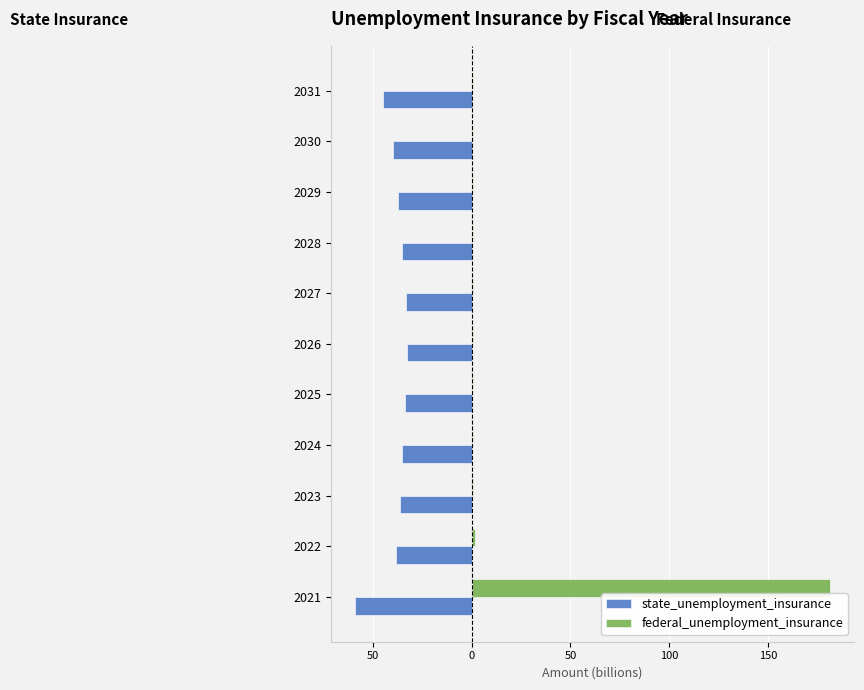

What is the greatest value displayed?

181.5